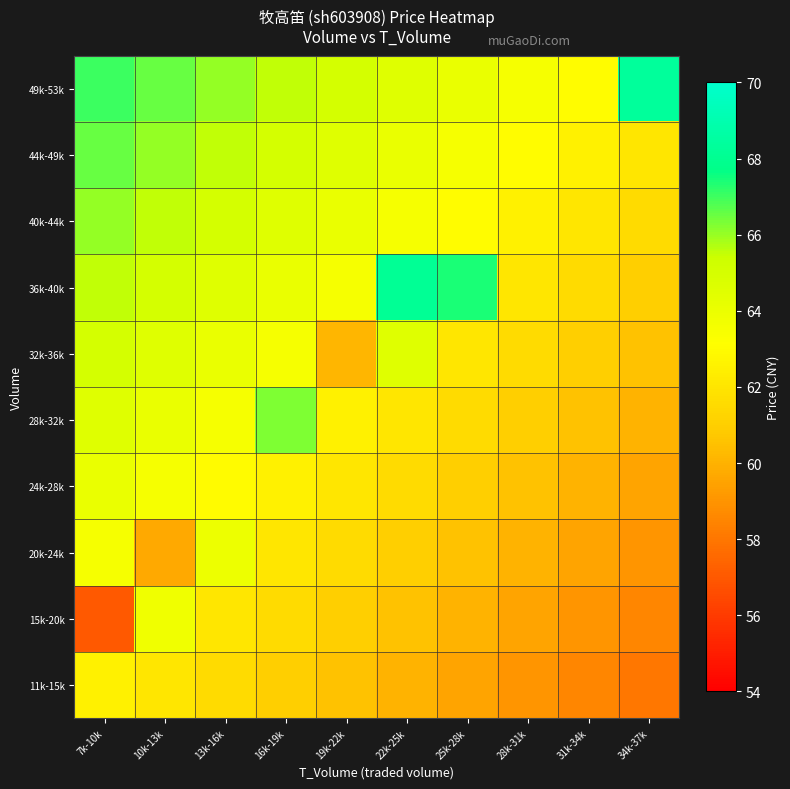

Reading right to left, transcribe all the data shown in this chart.

11k-15k: 34k-37k=58.1	31k-34k=58.6	28k-31k=59.1	25k-28k=59.6	22k-25k=60.1	19k-22k=60.6	16k-19k=61.1	13k-16k=61.6	10k-13k=62.1	7k-10k=62.5
15k-20k: 34k-37k=58.6	31k-34k=59.1	28k-31k=59.6	25k-28k=60.1	22k-25k=60.6	19k-22k=61.1	16k-19k=61.6	13k-16k=62.1	10k-13k=63.8	7k-10k=57.0
20k-24k: 34k-37k=59.1	31k-34k=59.6	28k-31k=60.1	25k-28k=60.6	22k-25k=61.1	19k-22k=61.6	16k-19k=62.1	13k-16k=63.9	10k-13k=59.7	7k-10k=63.6
24k-28k: 34k-37k=59.6	31k-34k=60.1	28k-31k=60.6	25k-28k=61.1	22k-25k=61.6	19k-22k=62.1	16k-19k=62.6	13k-16k=63.0	10k-13k=63.6	7k-10k=64.1
28k-32k: 34k-37k=60.1	31k-34k=60.6	28k-31k=61.1	25k-28k=61.6	22k-25k=62.1	19k-22k=62.6	16k-19k=66.3	13k-16k=63.6	10k-13k=64.1	7k-10k=64.6
32k-36k: 34k-37k=60.6	31k-34k=61.1	28k-31k=61.6	25k-28k=62.1	22k-25k=64.5	19k-22k=60.1	16k-19k=63.6	13k-16k=64.1	10k-13k=64.6	7k-10k=65.1
36k-40k: 34k-37k=61.1	31k-34k=61.6	28k-31k=62.1	25k-28k=67.4	22k-25k=68.2	19k-22k=63.6	16k-19k=64.1	13k-16k=64.6	10k-13k=65.1	7k-10k=65.6
40k-44k: 34k-37k=61.6	31k-34k=62.1	28k-31k=62.6	25k-28k=63.1	22k-25k=63.6	19k-22k=64.1	16k-19k=64.6	13k-16k=65.1	10k-13k=65.6	7k-10k=66.1
44k-49k: 34k-37k=62.1	31k-34k=62.6	28k-31k=63.1	25k-28k=63.6	22k-25k=64.1	19k-22k=64.6	16k-19k=65.1	13k-16k=65.6	10k-13k=66.1	7k-10k=66.6
49k-53k: 34k-37k=68.3	31k-34k=63.1	28k-31k=63.6	25k-28k=64.1	22k-25k=64.6	19k-22k=65.1	16k-19k=65.6	13k-16k=66.1	10k-13k=66.6	7k-10k=67.1